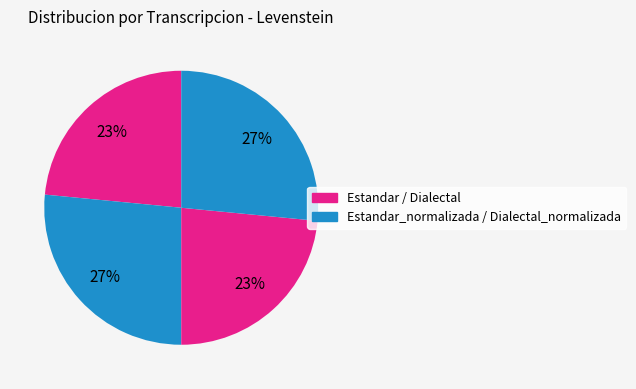

What is the smallest slice in the pie chart?

Estandar